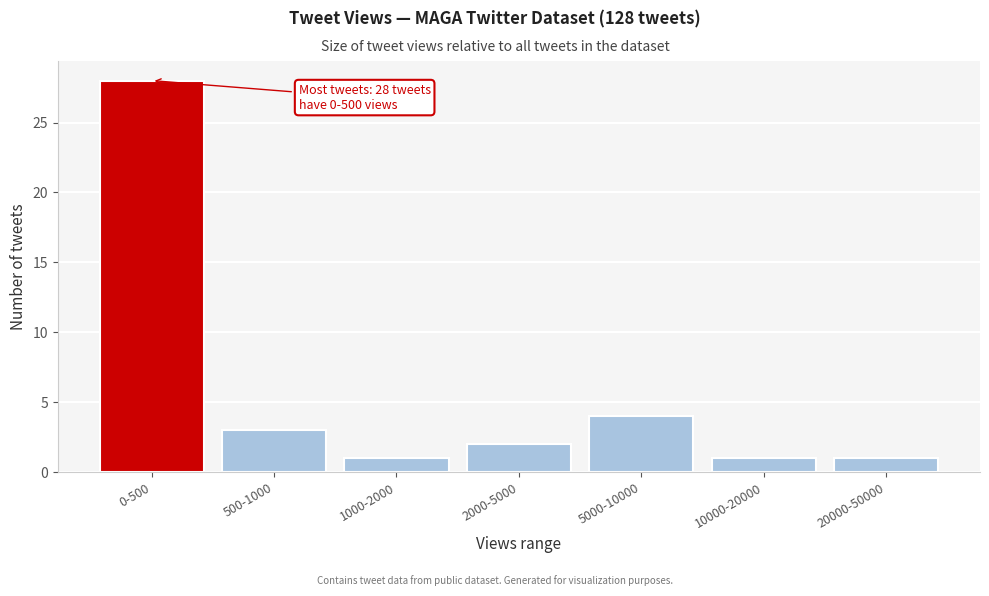

Reading left to right, what are all the values shown in this chart?

28	3	1	2	4	1	1